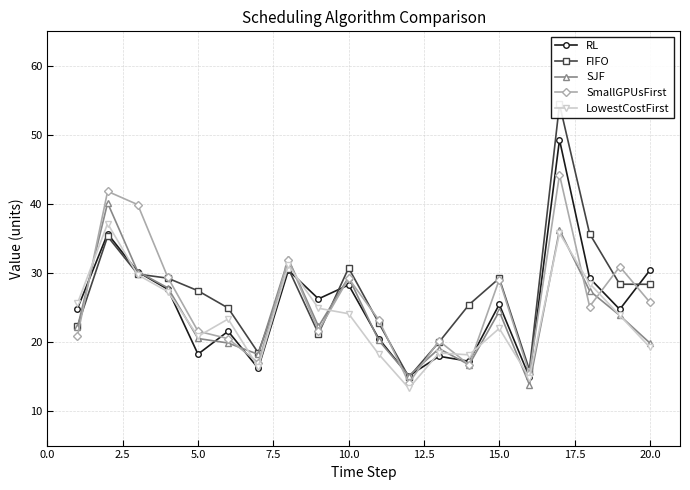

What is the difference between the second highest and second lowest values in the SJF series?

21.1